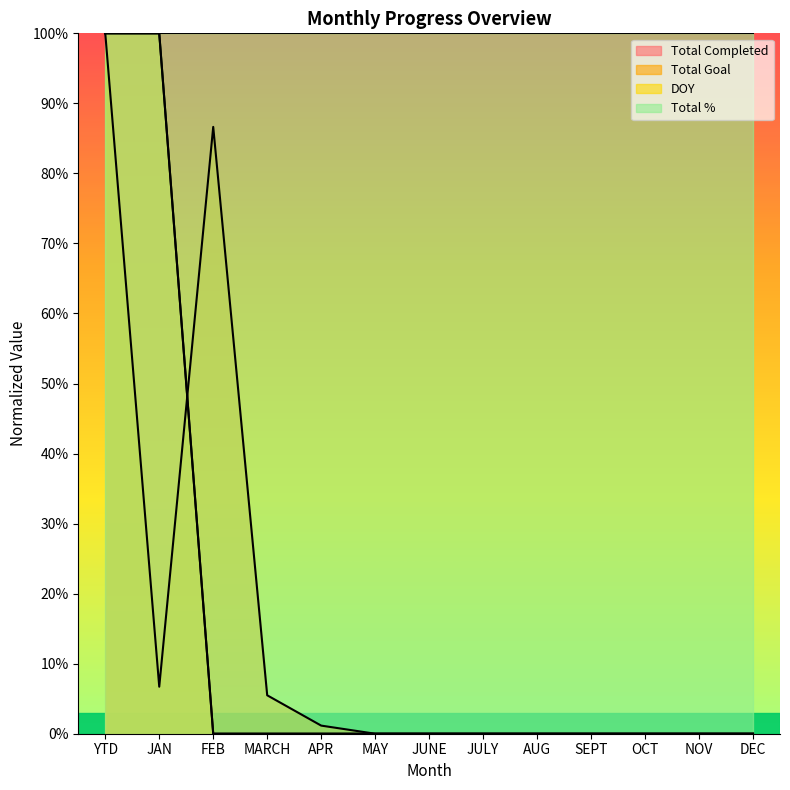

The Total Goal series shows 0.0 at NOV. True or false?

True